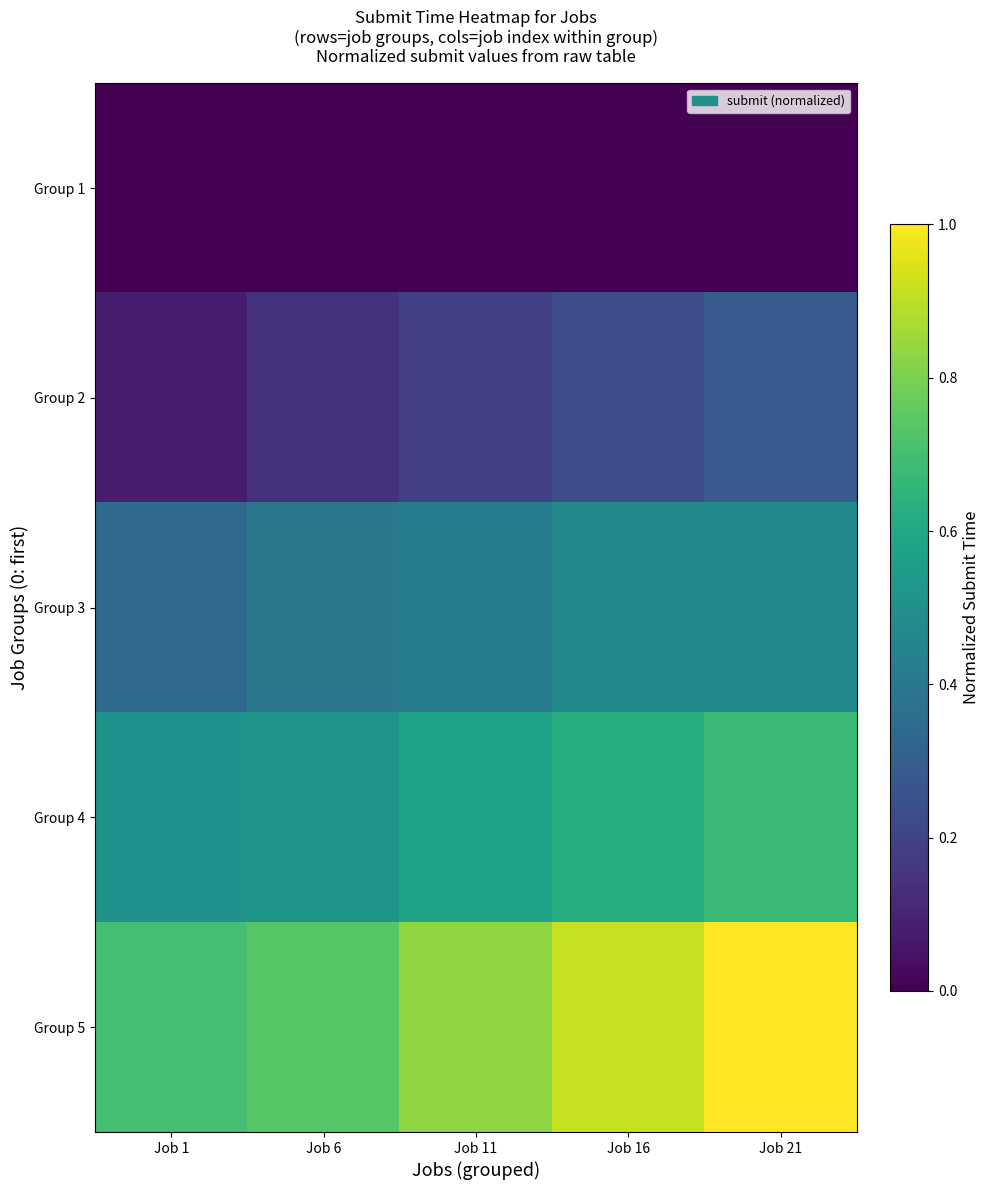

What is the spread (max minus min) of values at Job 6?

0.7